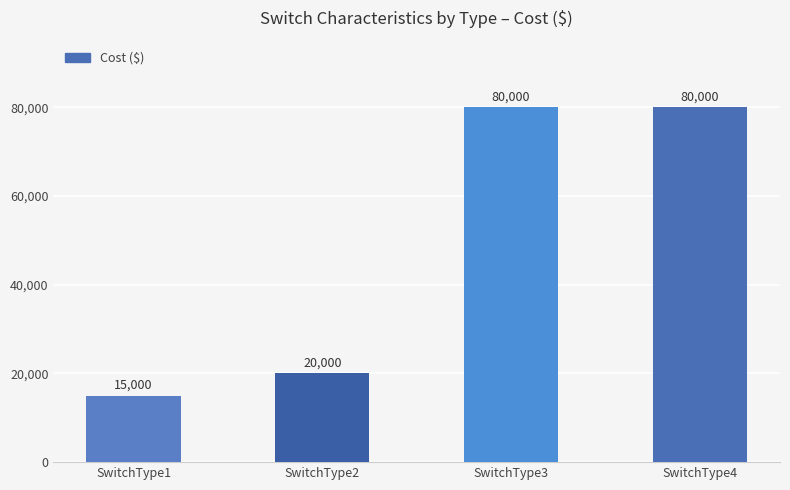

What is the value of the 2nd bar from the left?

20000